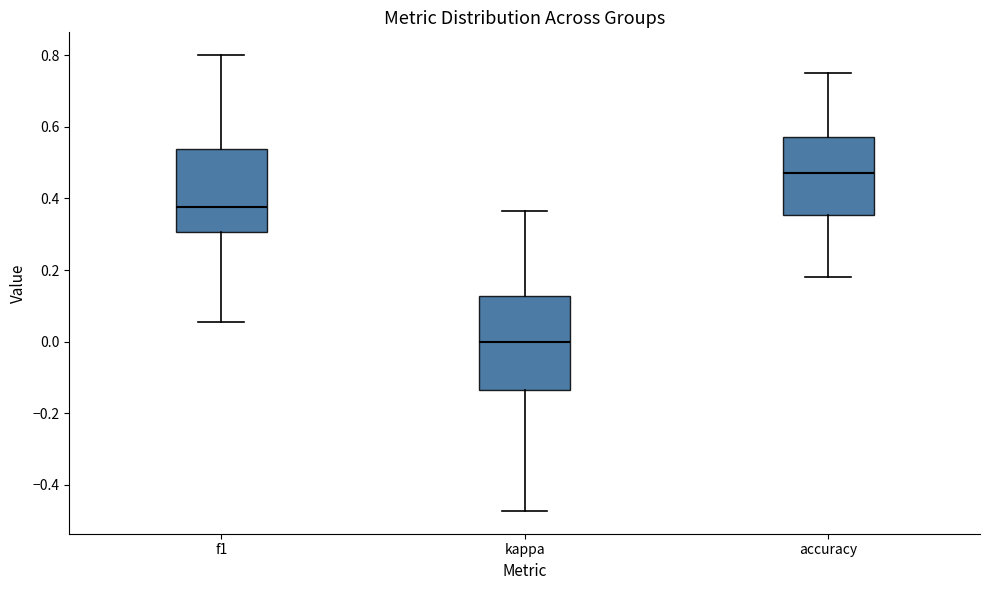

Where does the median line of the box for accuracy sit on the y-axis? The values are not printed on the chart, so give them approximately, as read against the axis.

0.48